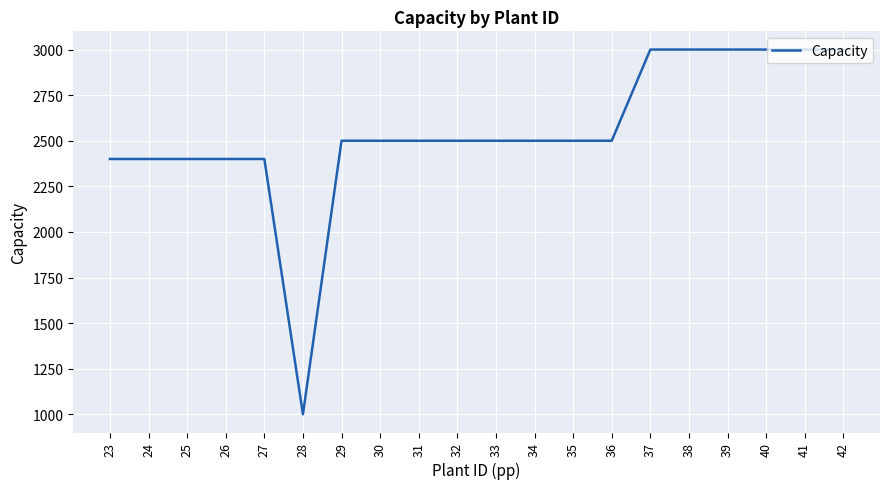

Is it true that the value at 29 is 3662?

False